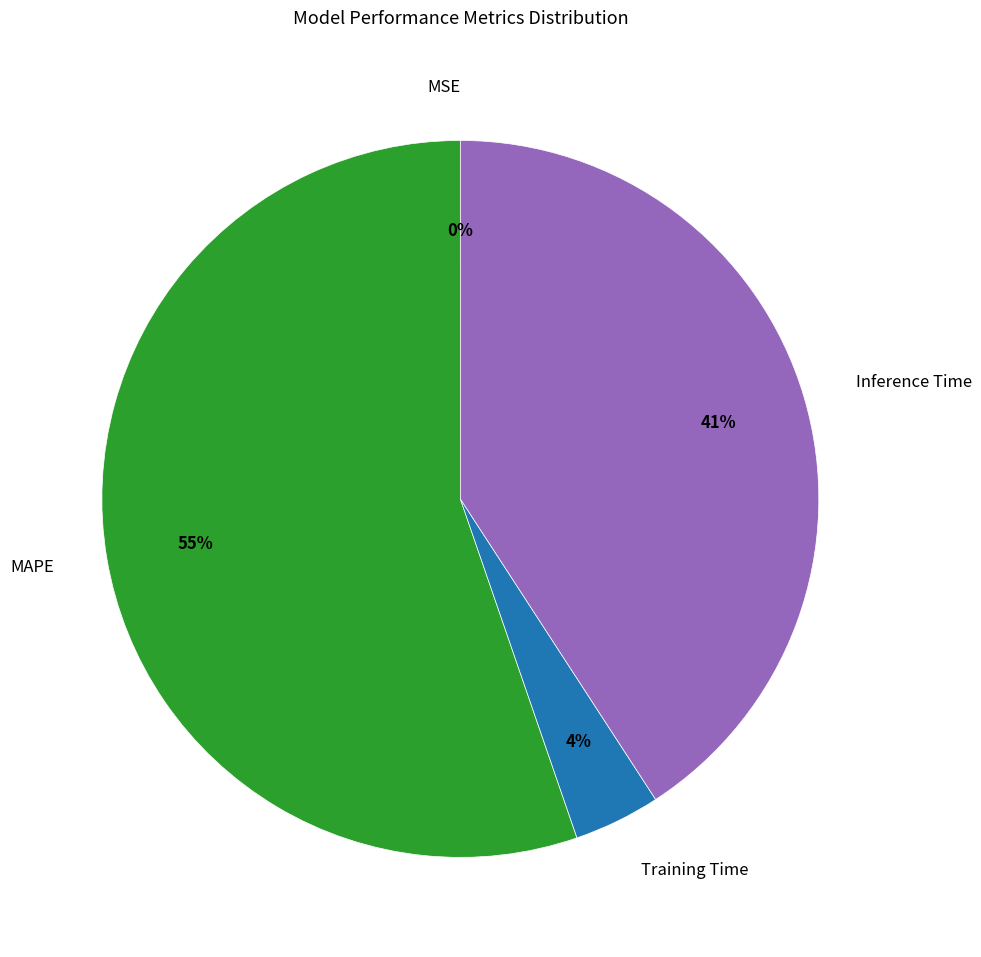

To the nearest percent, what is the average slice percentage?

25%